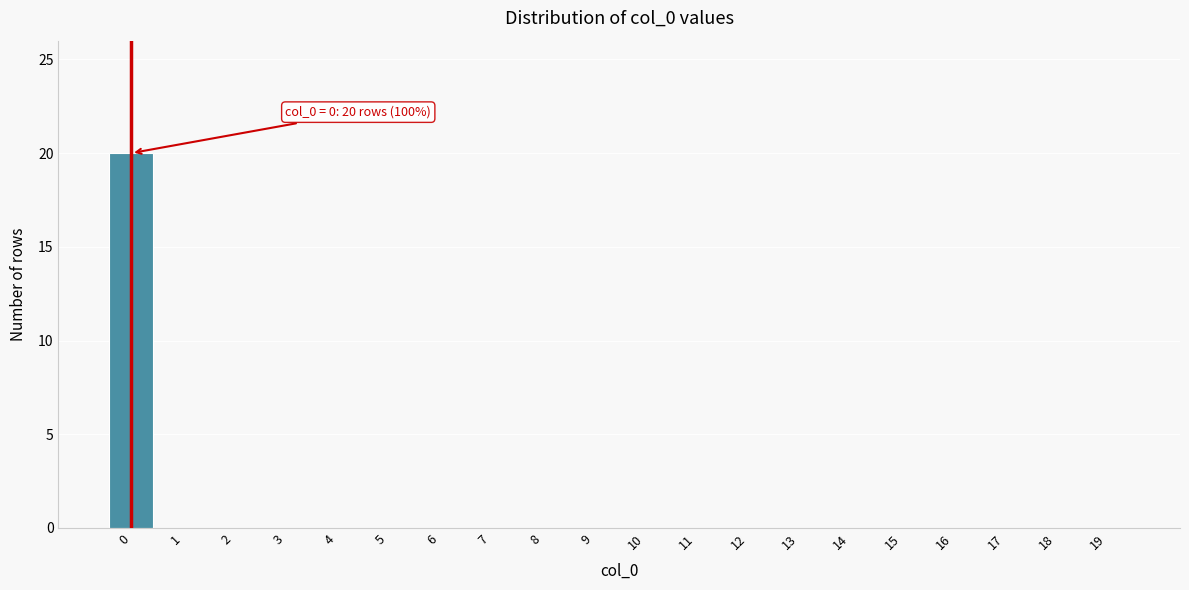

Reading left to right, transcribe all the data shown in this chart.

0=20	1=0	2=0	3=0	4=0	5=0	6=0	7=0	8=0	9=0	10=0	11=0	12=0	13=0	14=0	15=0	16=0	17=0	18=0	19=0